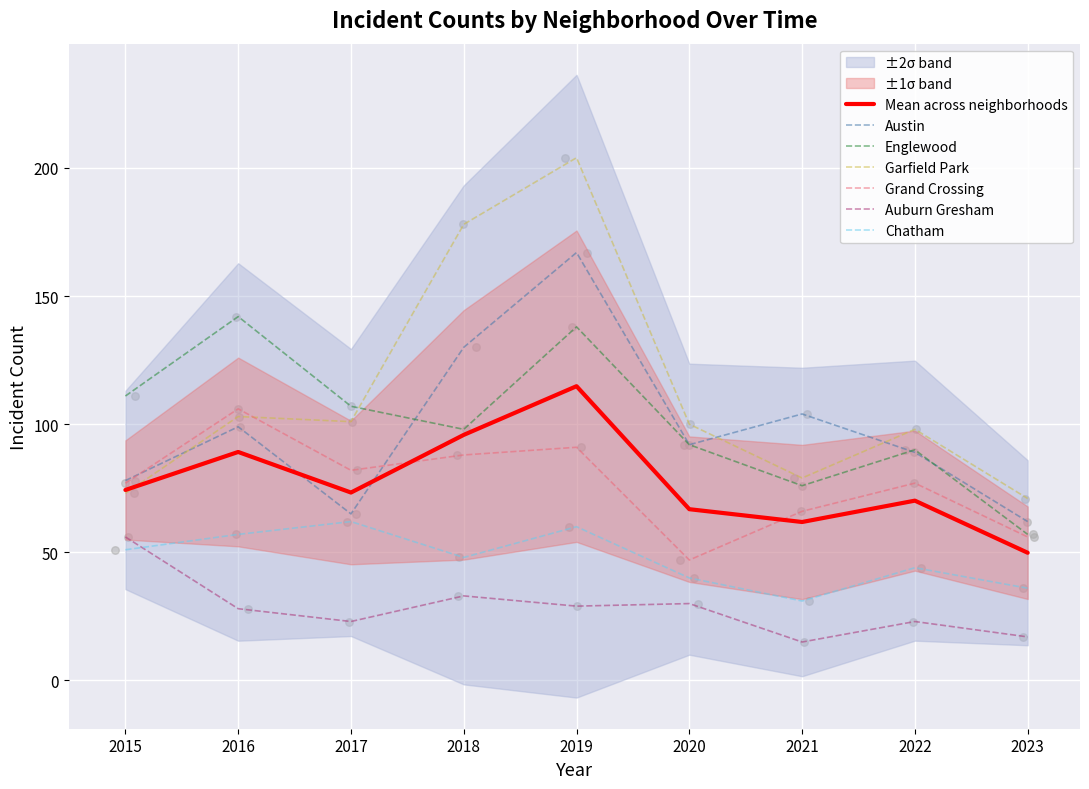

At which category is the sum across all series the highest?

2019